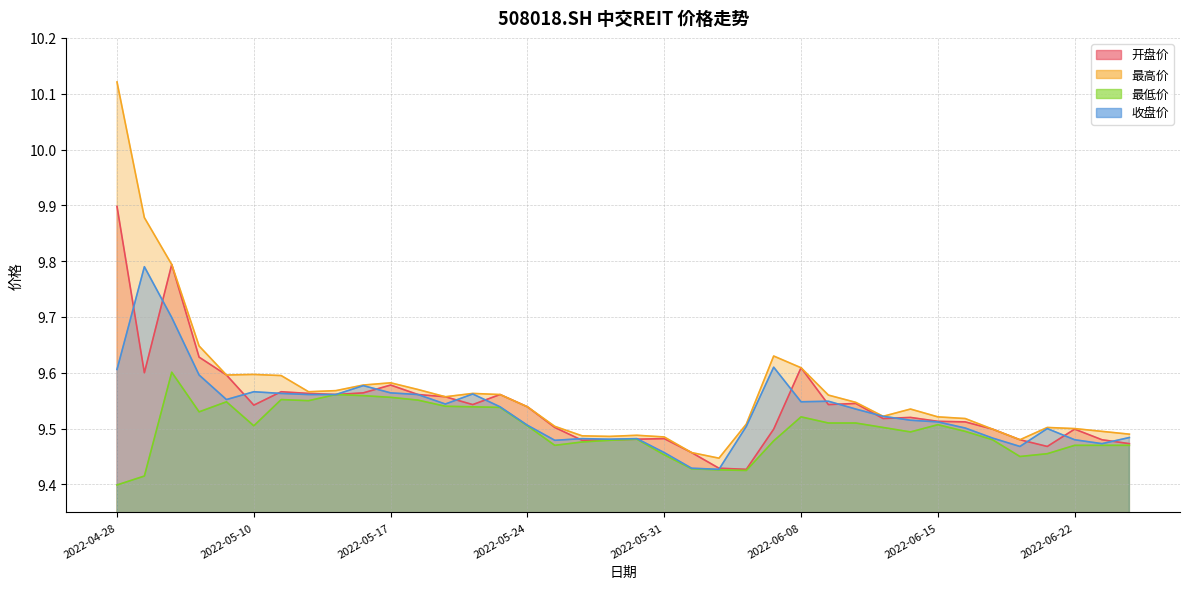

Where is the first local minimum for 开盘价?

2022-04-29